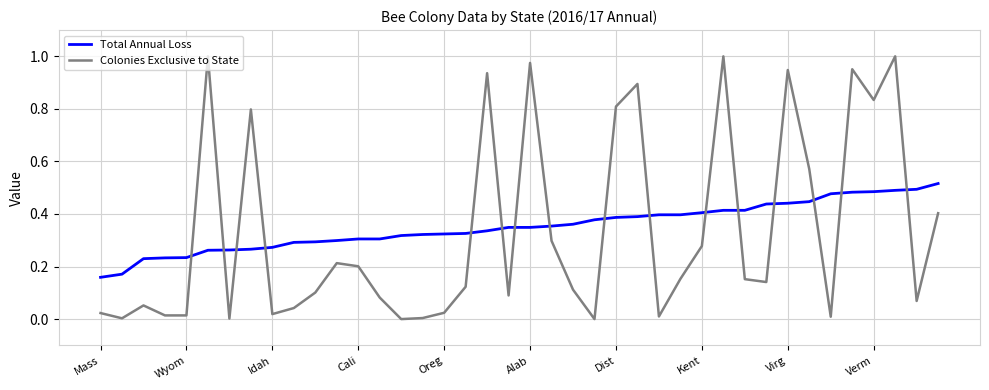

Which series ends up on top after the final intersection of Total Annual Loss and Colonies Exclusive to State?

Total Annual Loss